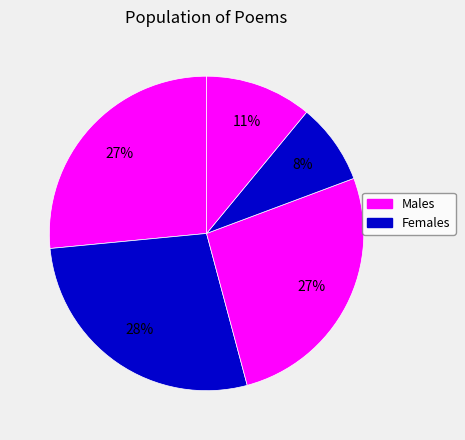

How many slices are in this pie chart?

5